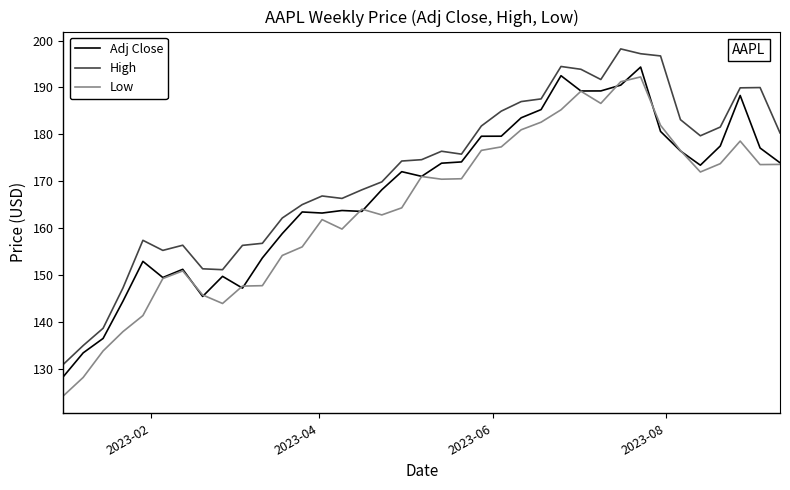

What is the highest value of the High series?

198.2